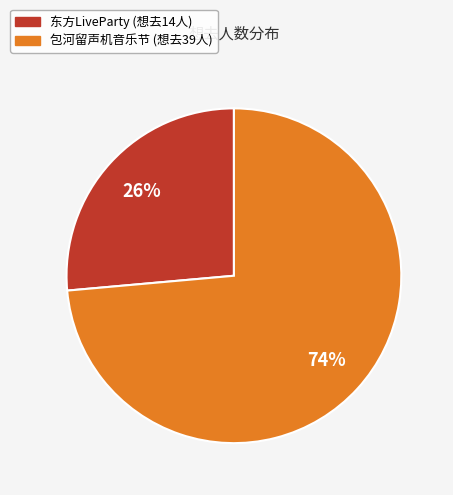

To the nearest percent, what is the average slice percentage?

50%